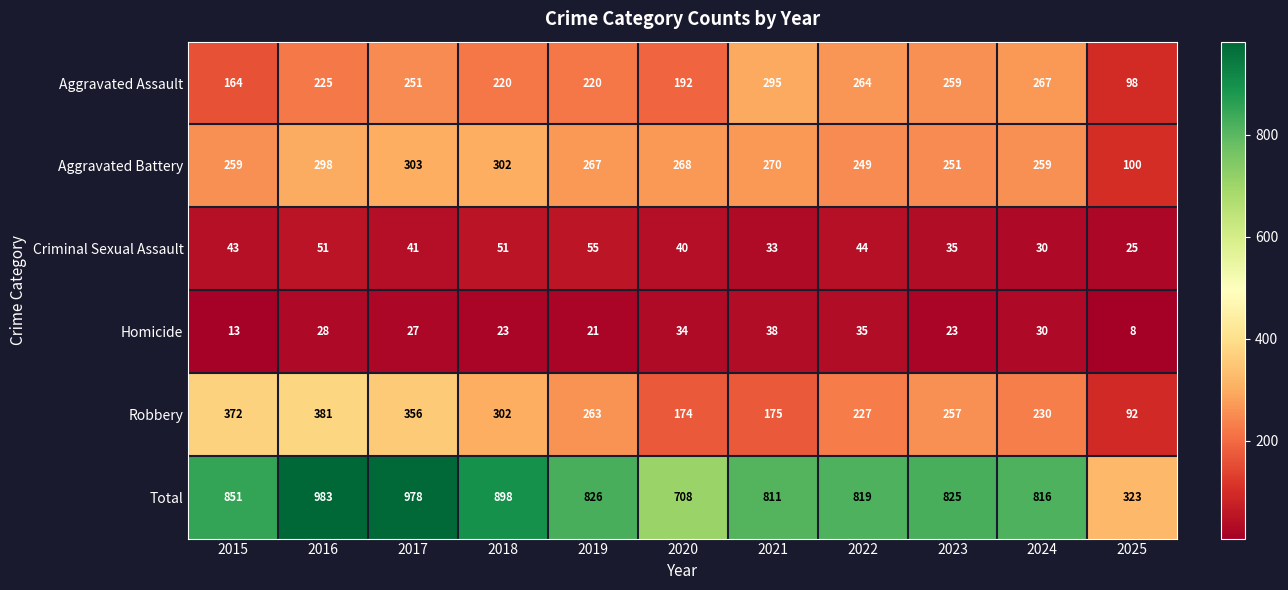

Count the number of data series in this chart.

6